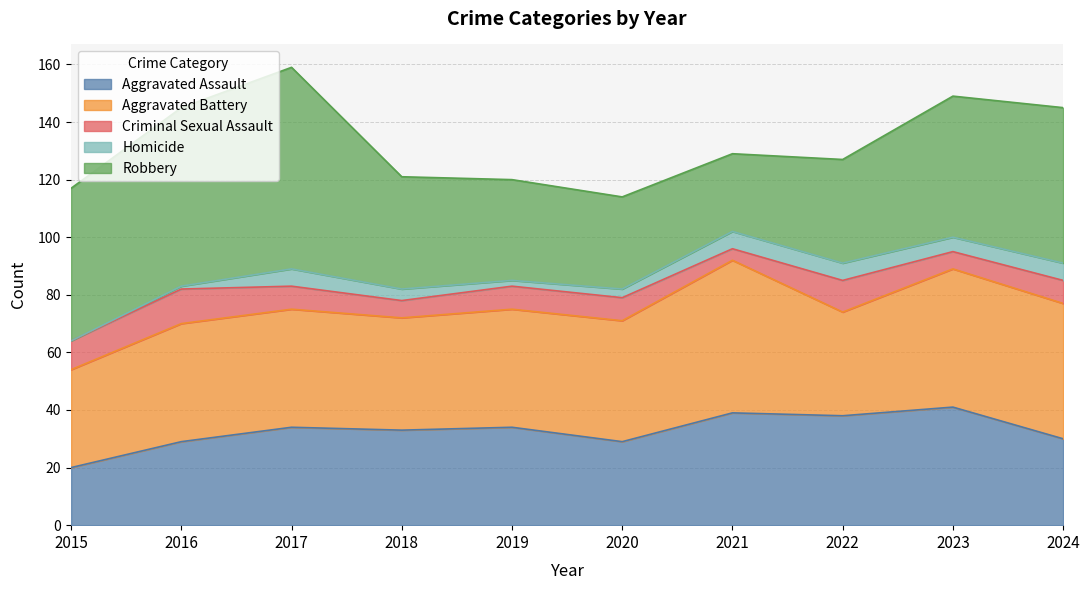

True or false: Aggravated Assault and Criminal Sexual Assault intersect in this chart.

False